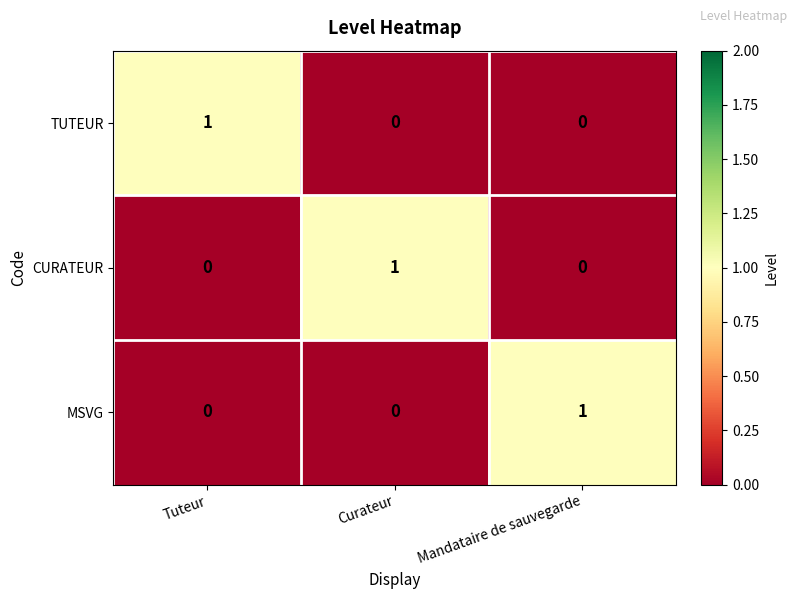

True or false: TUTEUR has a value of 0 at Curateur.

True